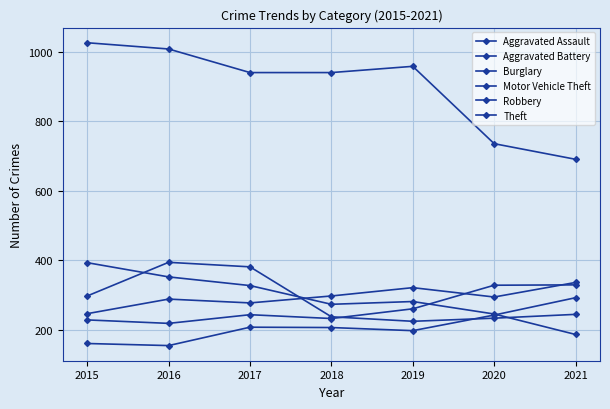

Count the number of data series in this chart.

6